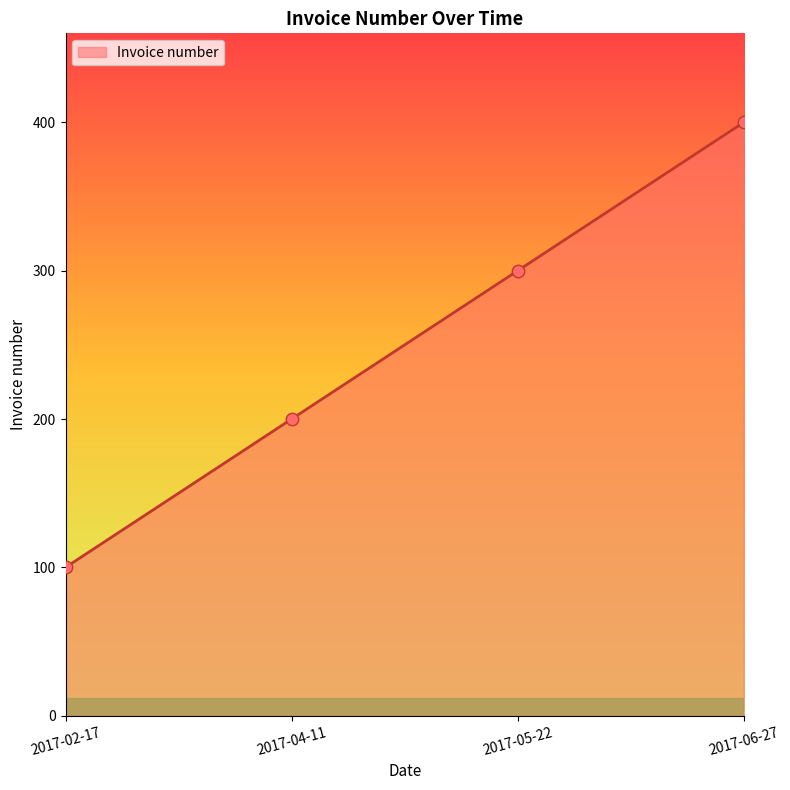

What is the change in value from 2017-04-11 to 2017-05-22?

+100